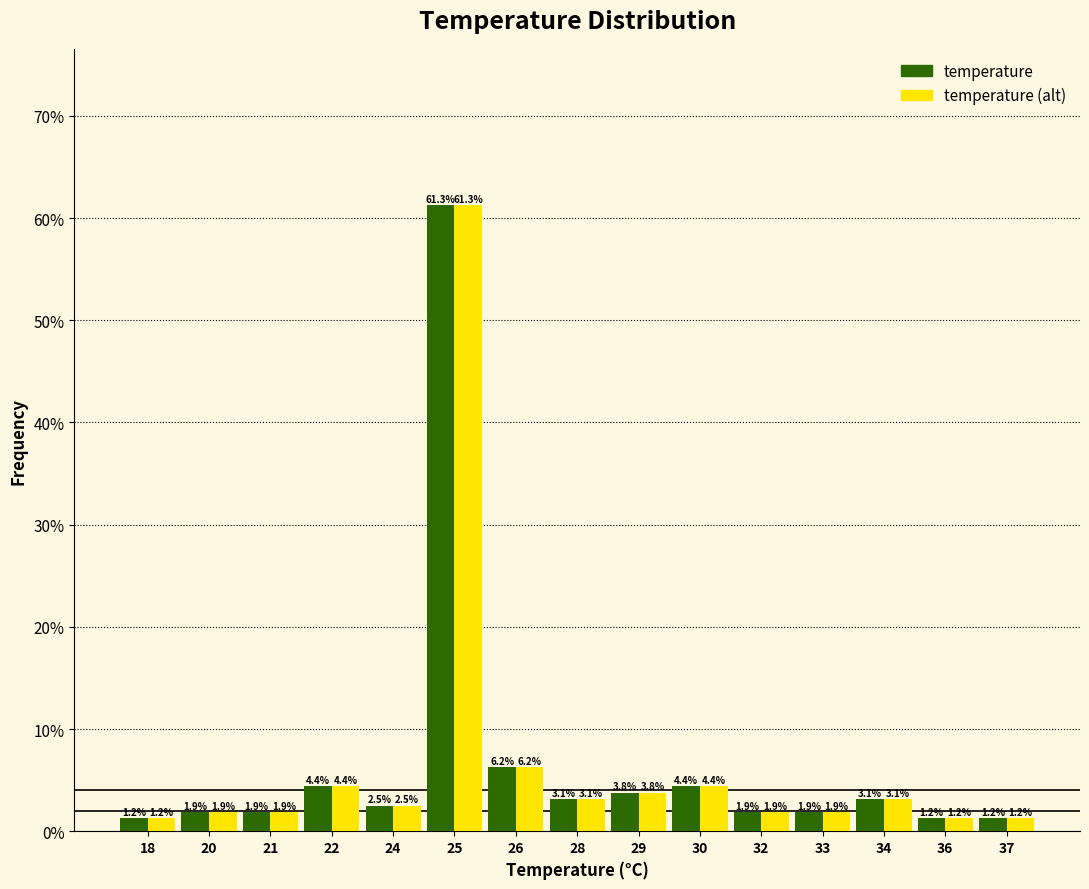

Is it true that temperature equals 1.2 at 18?

True